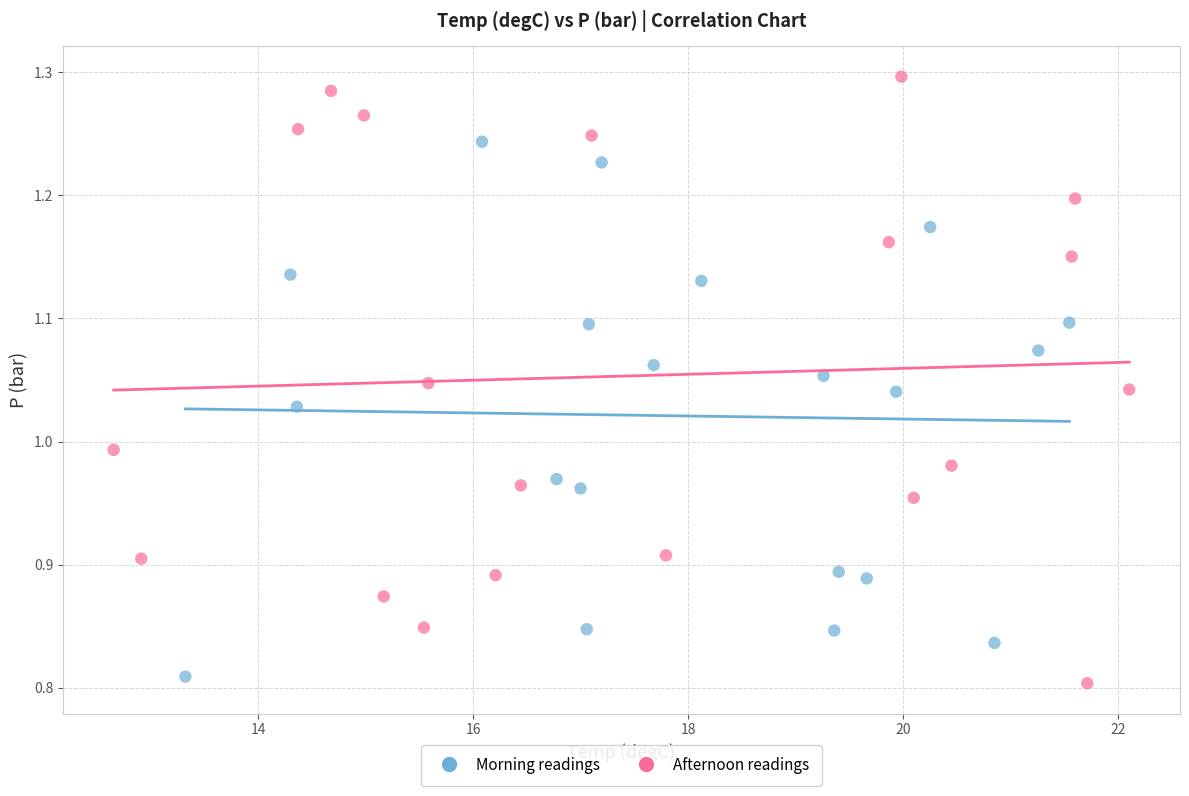

What are all the series names shown in the legend?

Morning readings, Afternoon readings